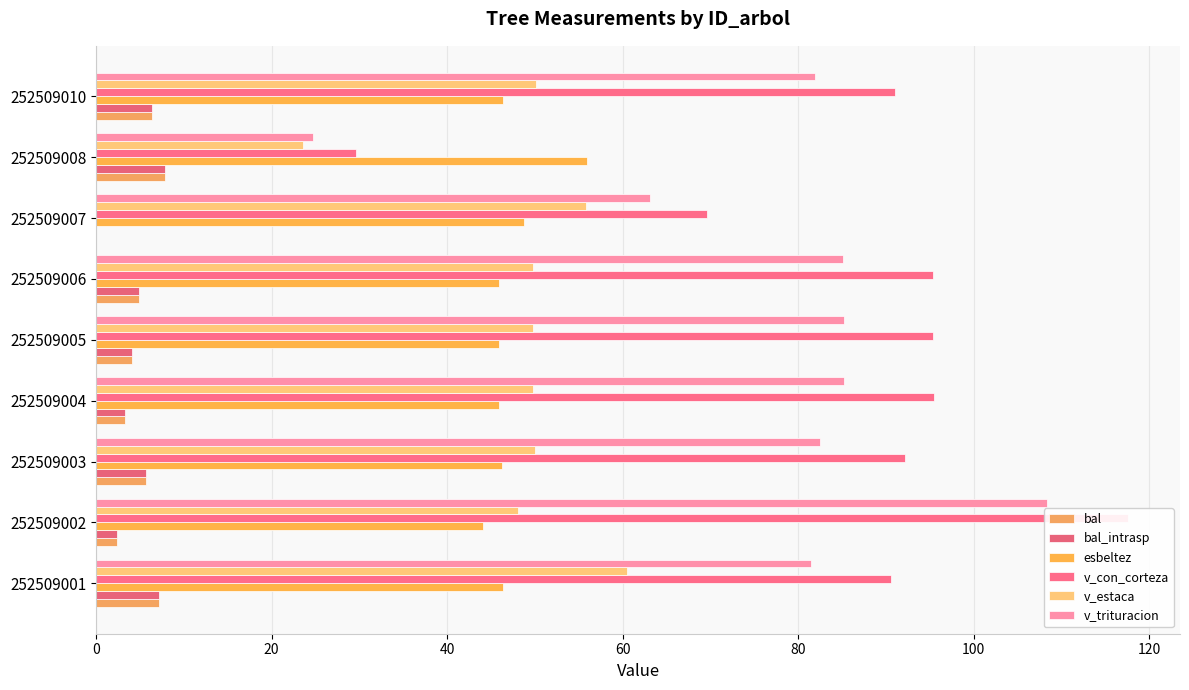

What is the sum of all bal_intrasp values?

41.6